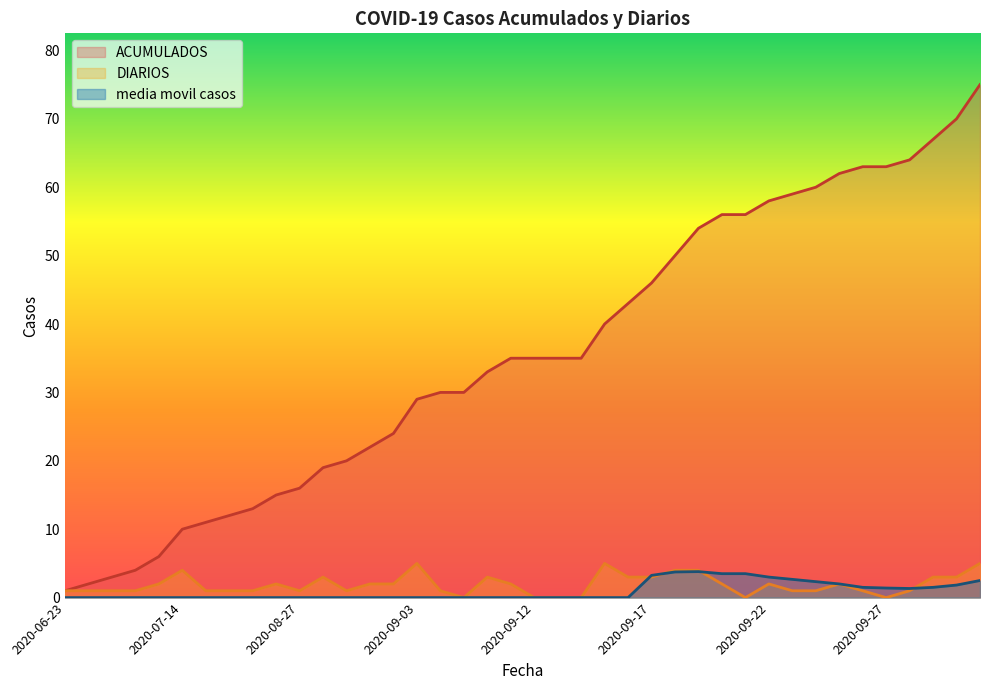

Between 2020-09-17 and 2020-09-21, which series saw the biggest shift?

ACUMULADOS